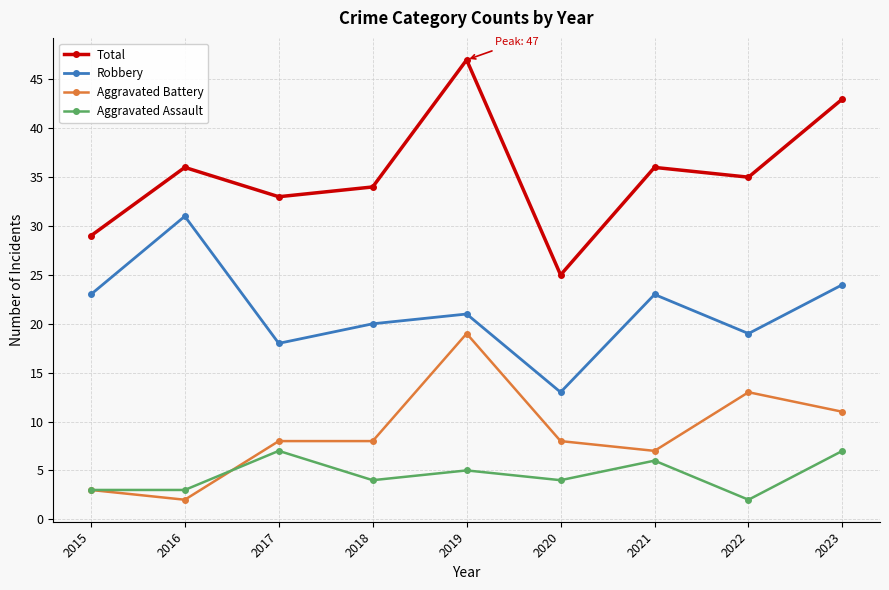

Does the chart have visible grid lines?

Yes